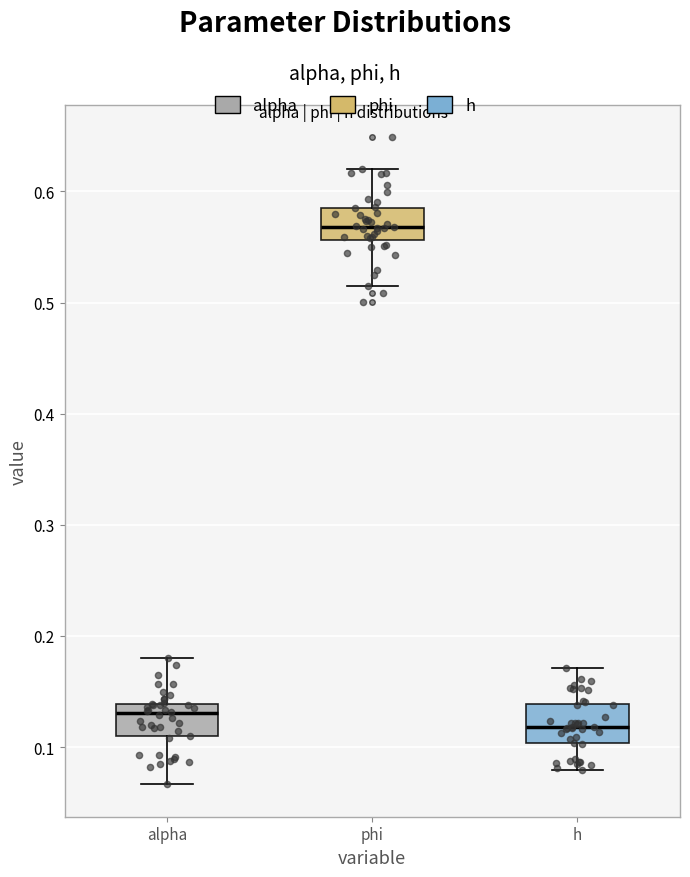

Which box has the highest median line?

phi